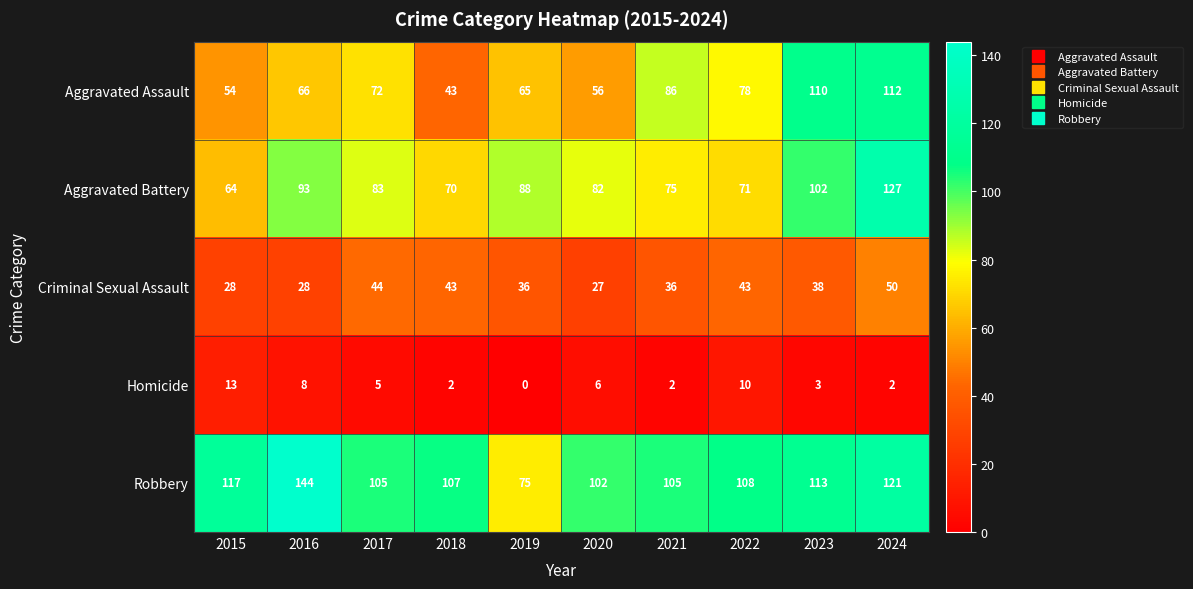

Between 2016 and 2021, which series saw the biggest shift?

Robbery